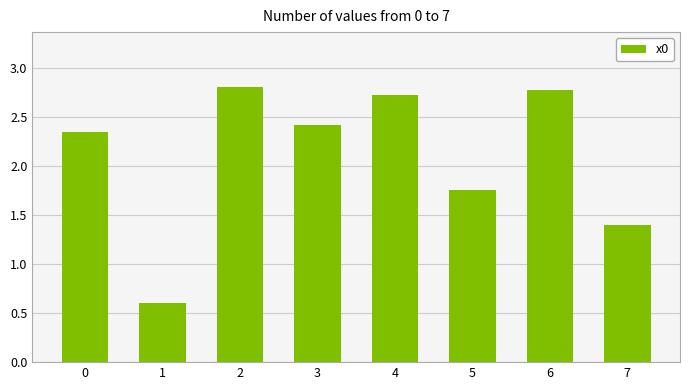

Rank the categories by value from highest to lowest.

2, 6, 4, 3, 0, 5, 7, 1